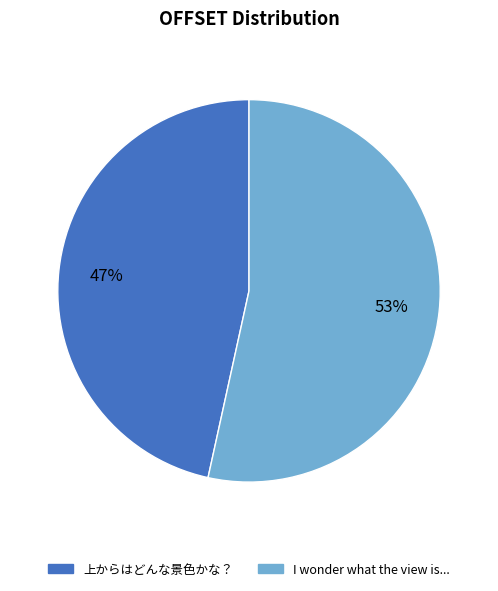

How many slices are in this pie chart?

2